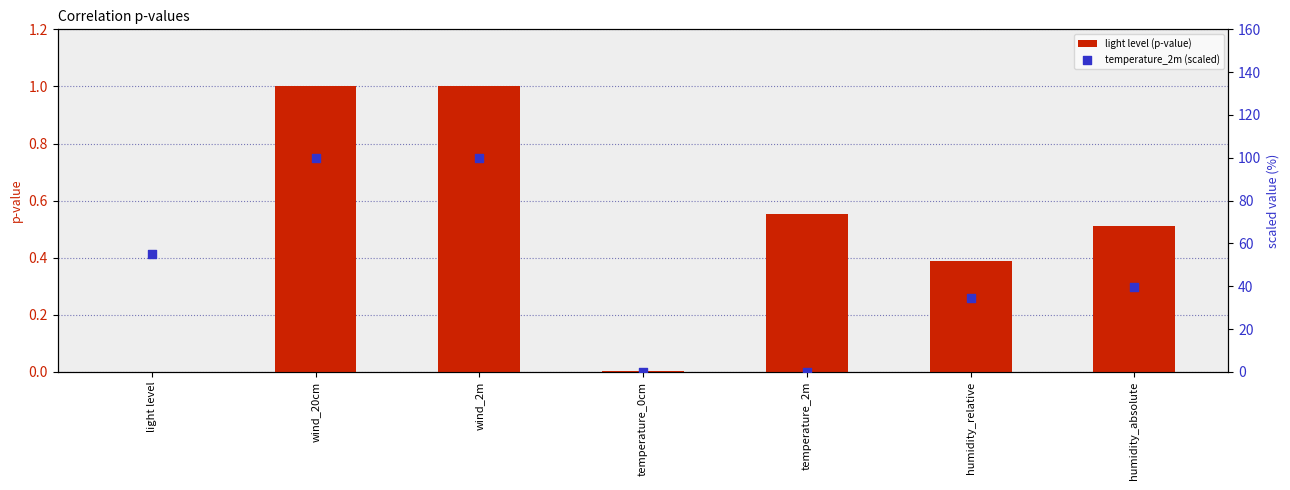

Which series reaches the maximum Y coordinate?

temperature_2m (scaled)